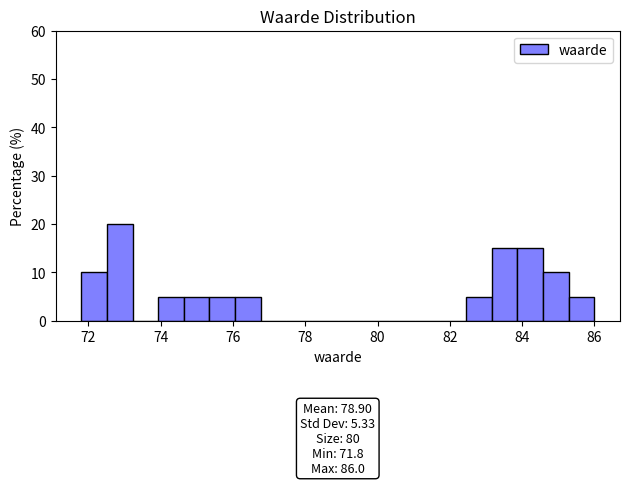

Around what value on the x-axis is the tallest bar? Give the approximate position of its centre, as read against the axis.

72.8